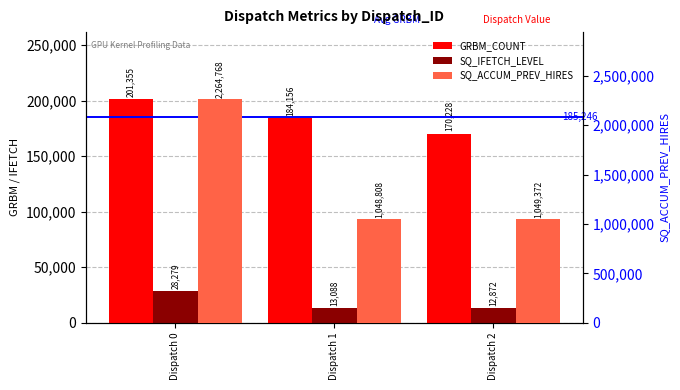

Is it true that SQ_ACCUM_PREV_HIRES equals 3711993 at Dispatch 0?

False